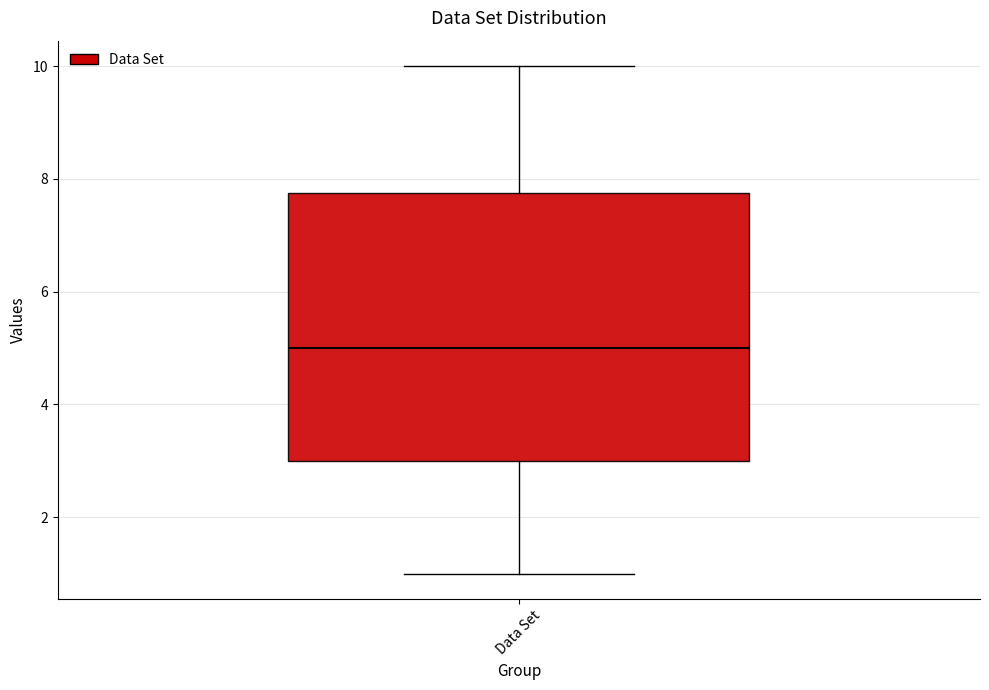

Where does the lower whisker of the box for Data Set end on the y-axis? The values are not printed on the chart, so give them approximately, as read against the axis.

1.0